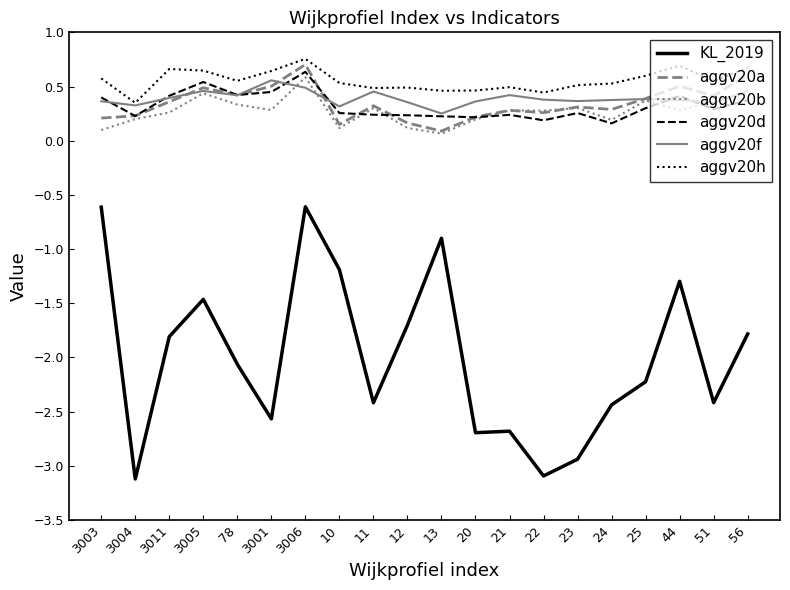

Count the aggv20d values in the range 0 to 1.

20